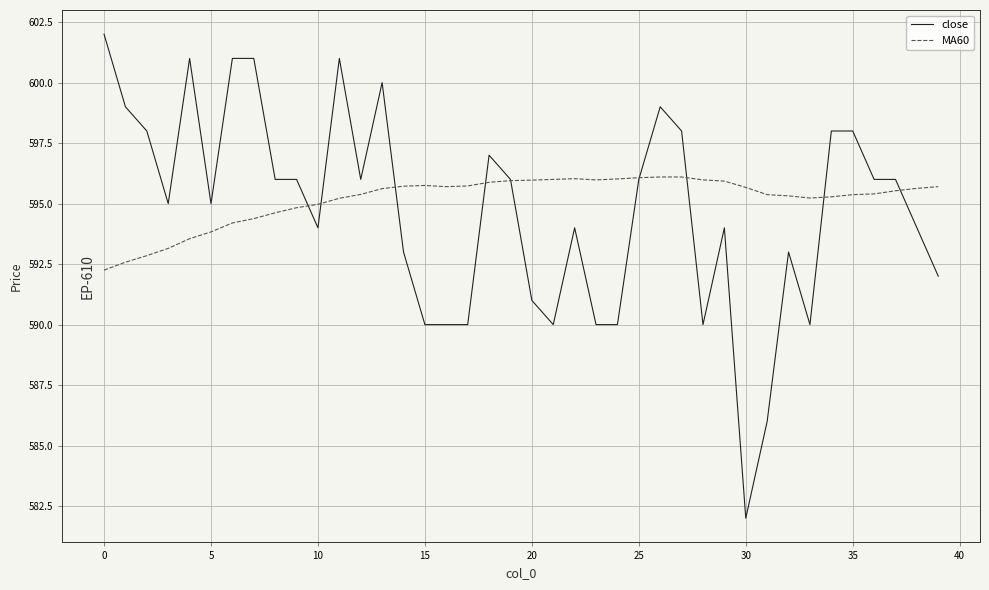

What is the maximum value shown in the chart?

602.0